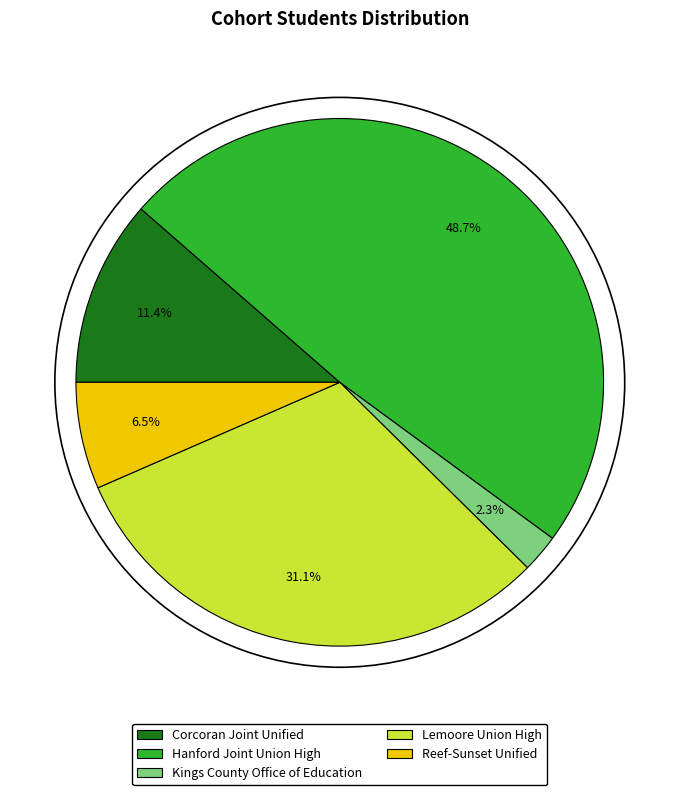

What percentage is the Lemoore Union High slice, to the nearest percent?

31%